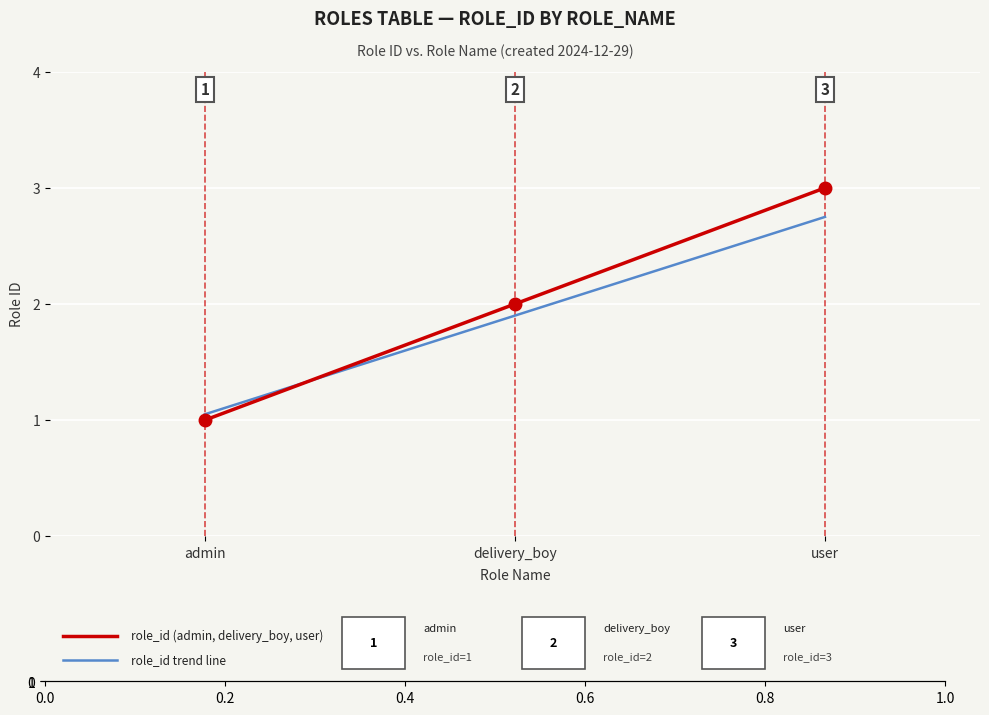

What is the approximate value at 2024-12-29 14:38:08?

1